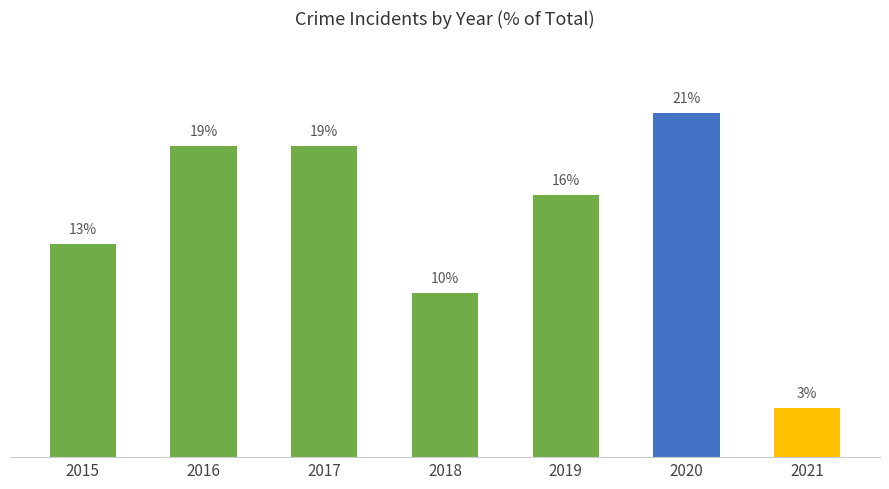

Does the chart contain stacked bars?

No